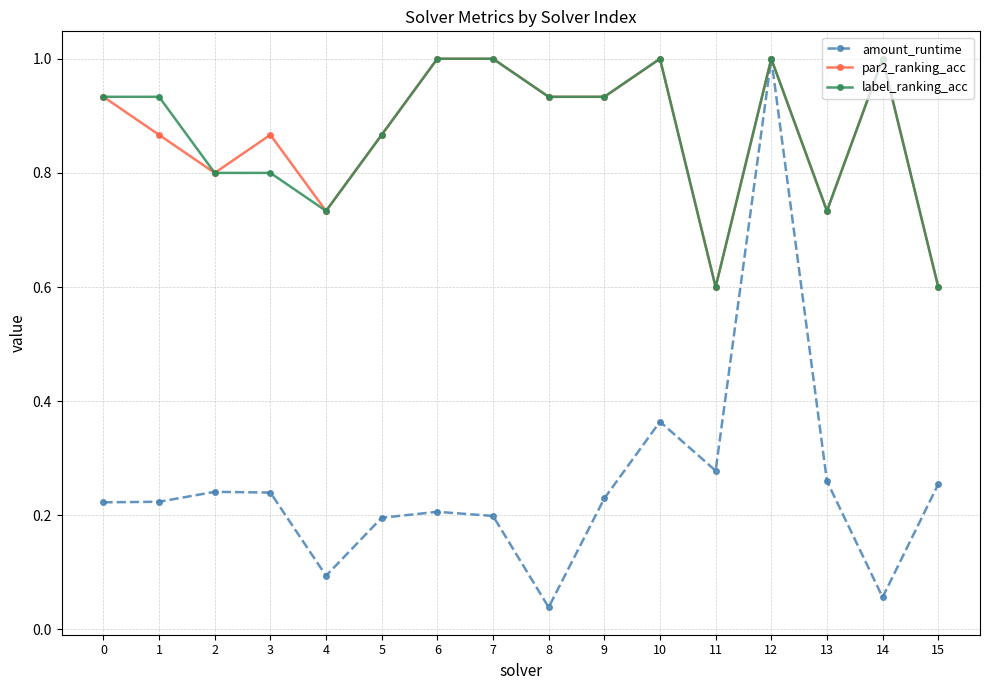

True or false: par2_ranking_acc has more than 1 points higher than both neighbors.

True